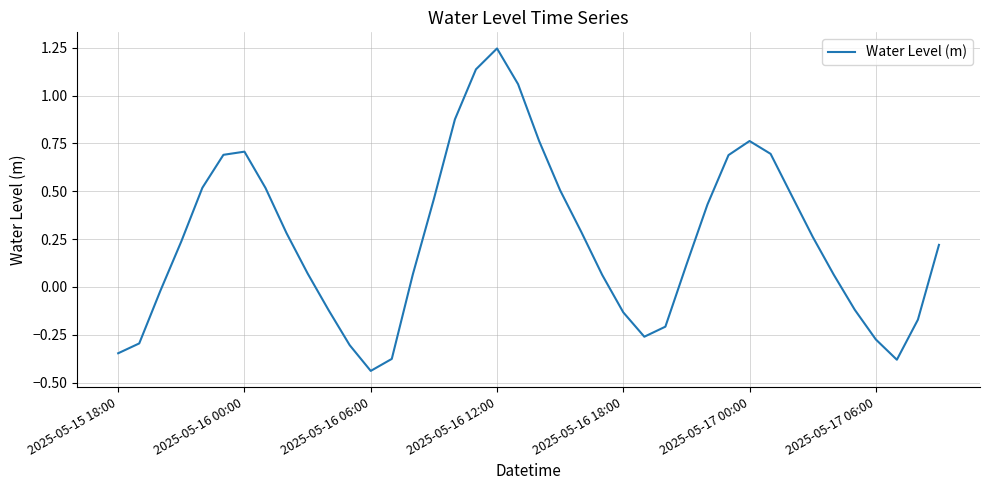

At which category does the chart reach its minimum across all series?

2025-05-16 06:00